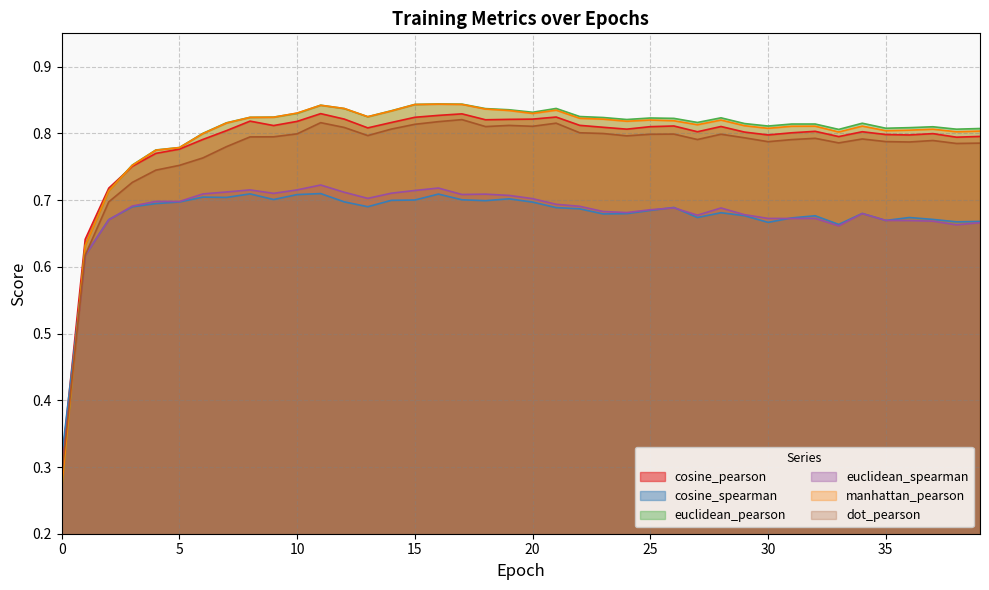

True or false: cosine_spearman and dot_pearson cross at least once.

True